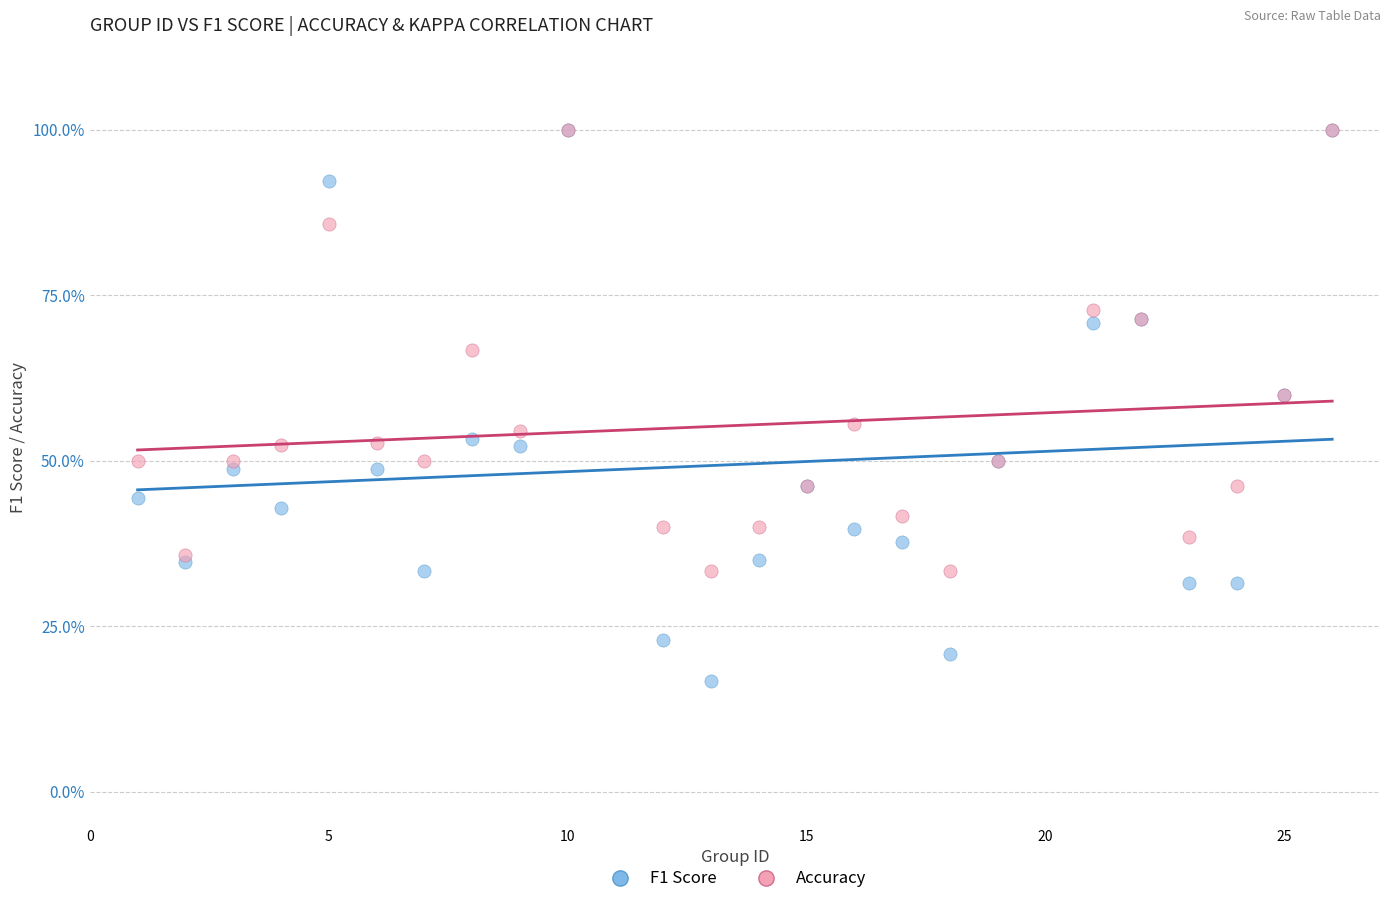

What are all the series names shown in the legend?

F1 Score, Accuracy